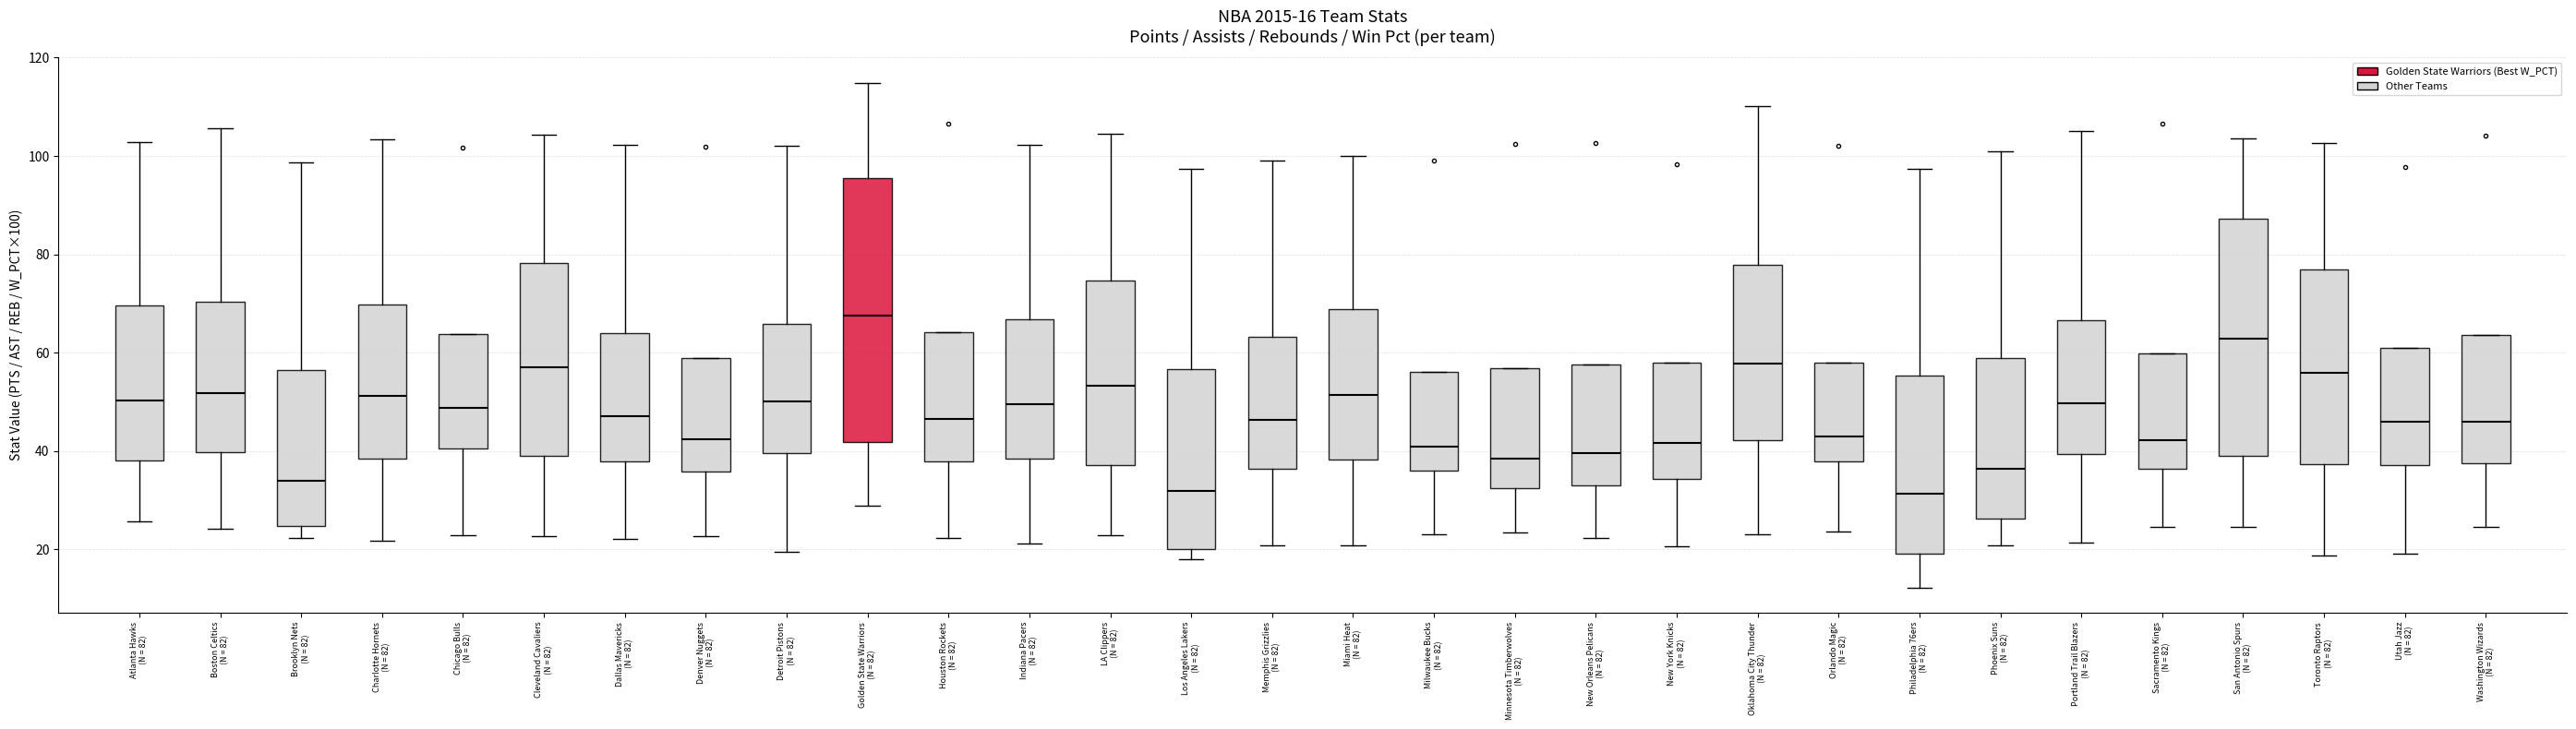

Which box is the tallest, from its lower edge to its upper edge?

Golden State Warriors (N = 82)